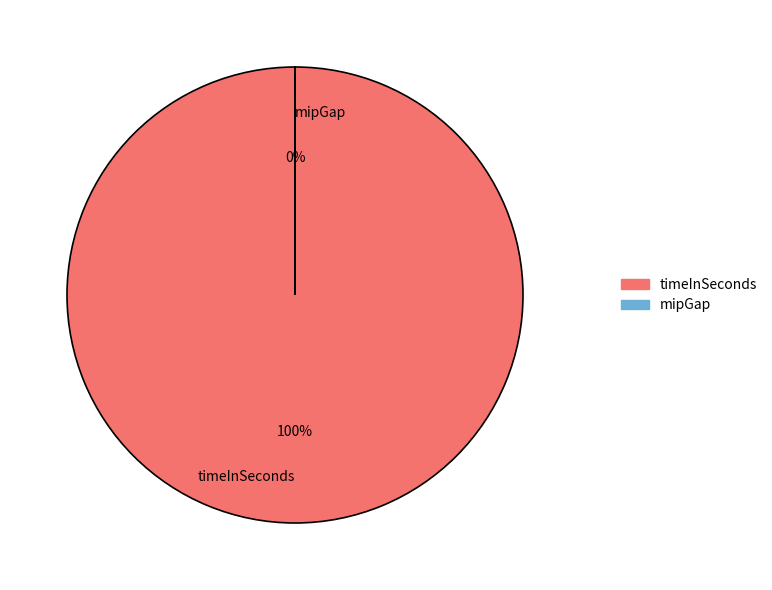

Count the number of slices in the pie.

2